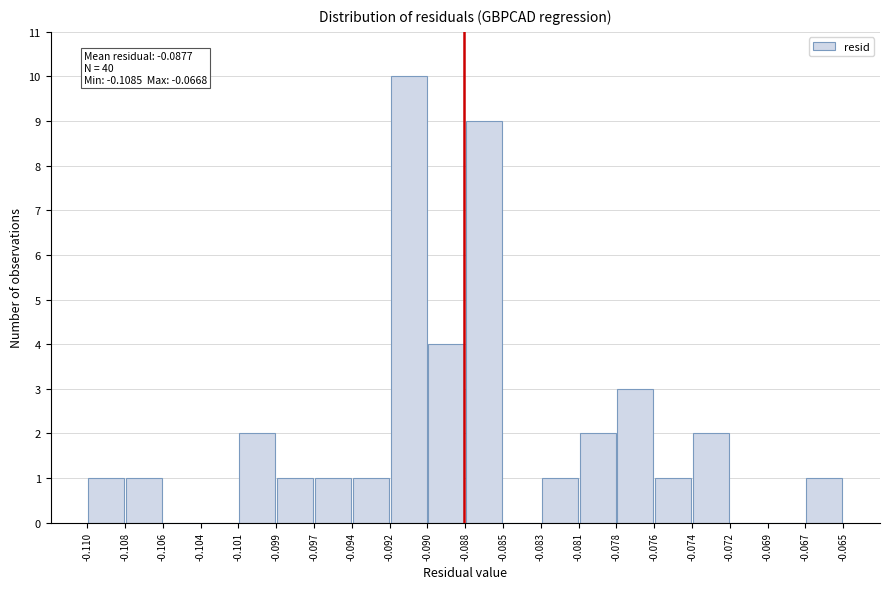

Over which range of the x-axis is the bar tallest?

-0.092 to -0.090